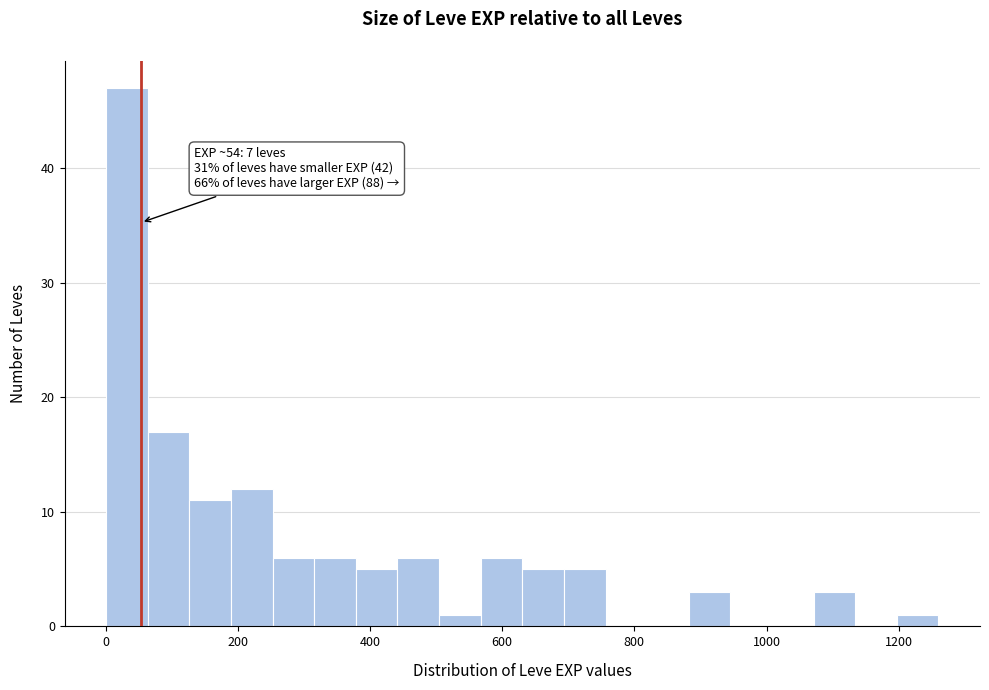

Around what value on the x-axis is the tallest bar? Give the approximate position of its centre, as read against the axis.

40